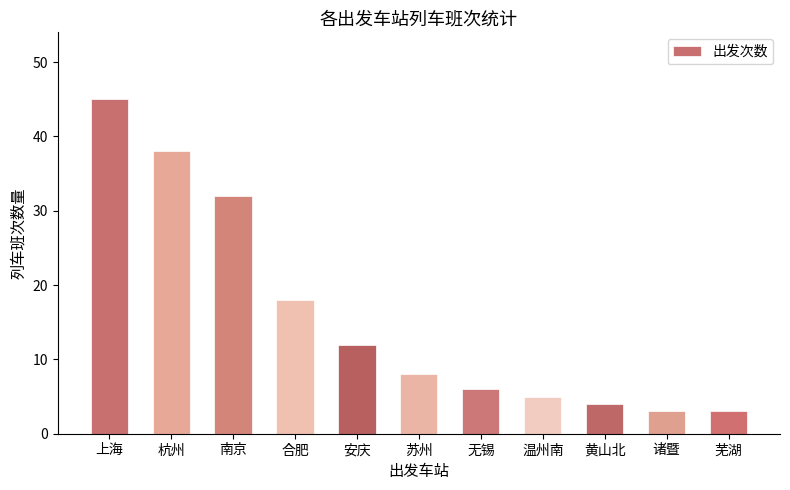

What is the sum of all values?

174